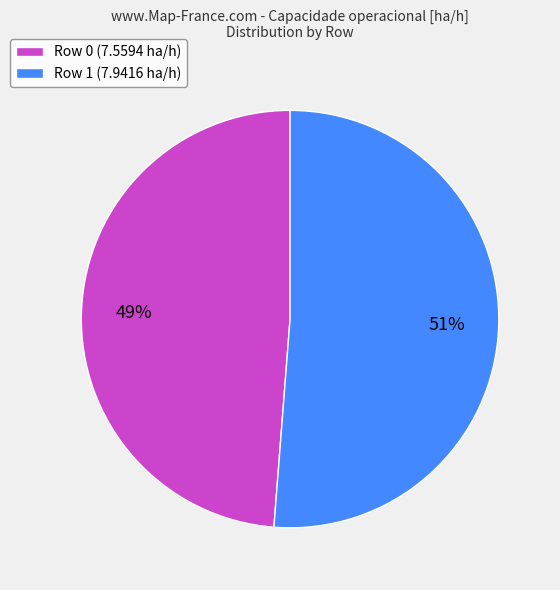

True or false: Row 0 accounts for 49% of the total.

True